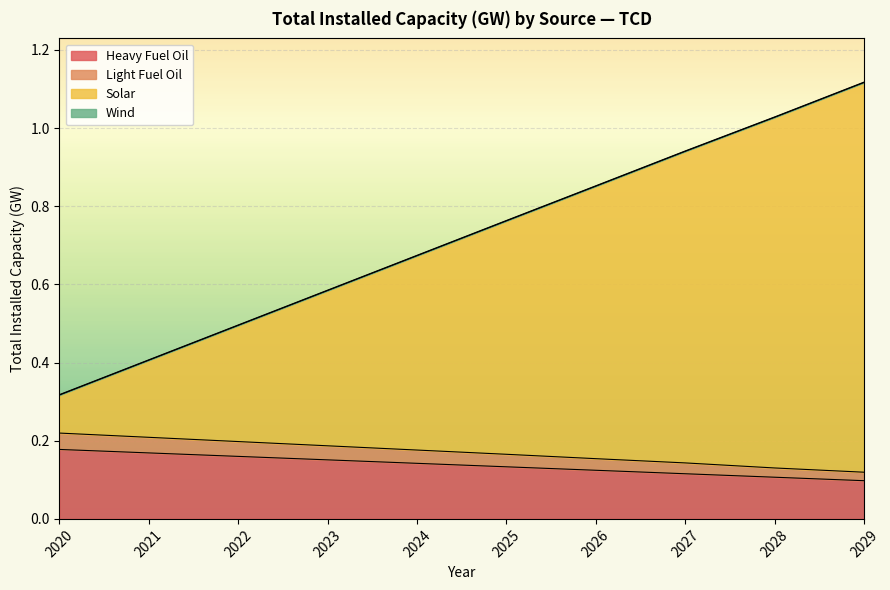

Is it true that Heavy Fuel Oil equals 0.0 at 2023?

False